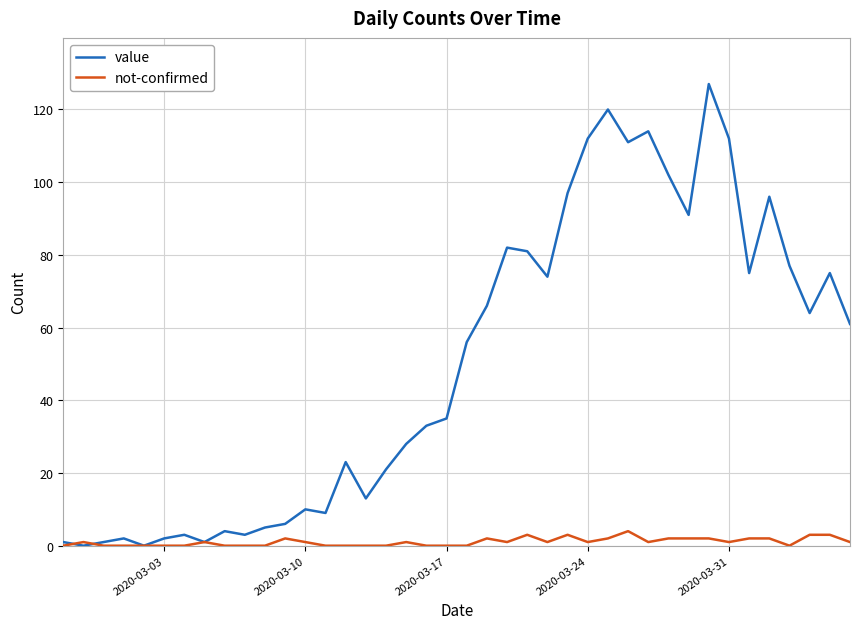

Reading left to right, transcribe all the data shown in this chart.

value: 1	0	1	2	0	2	3	1	4	3	5	6	10	9	23	13	21	28	33	35	56	66	82	81	74	97	112	120	111	114	102	91	127	112	75	96	77	64	75	61
not-confirmed: 0	1	0	0	0	0	0	1	0	0	0	2	1	0	0	0	0	1	0	0	0	2	1	3	1	3	1	2	4	1	2	2	2	1	2	2	0	3	3	1